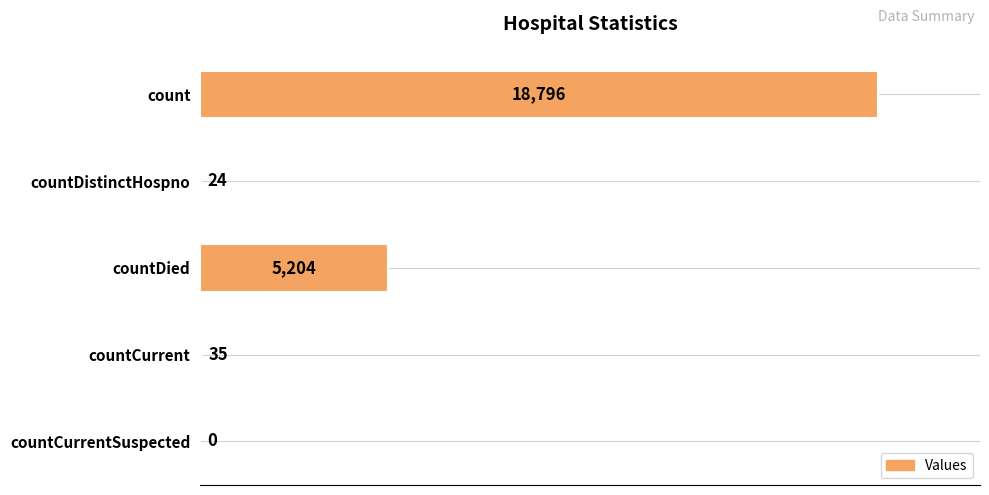

What is the sum of the values at countDied and countCurrent?

5239